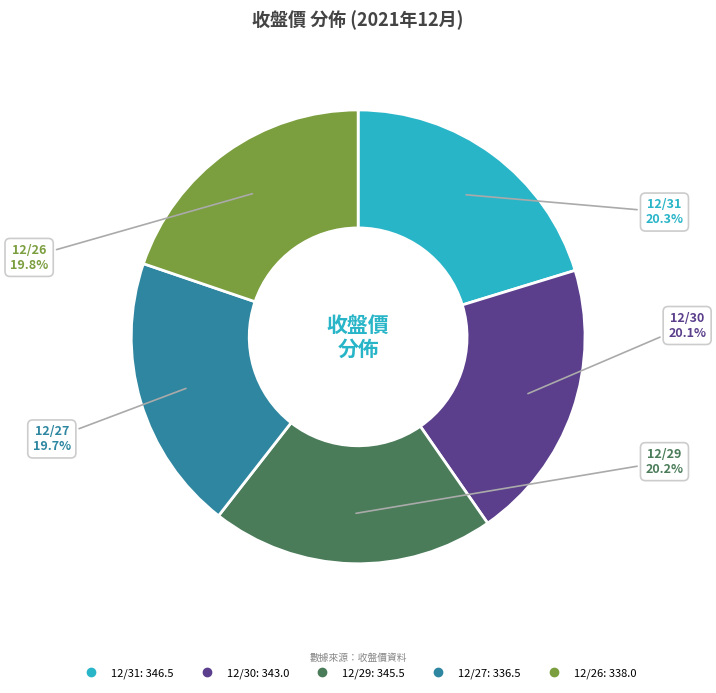

To the nearest percent, what percentage of the pie is 12/29?

20%